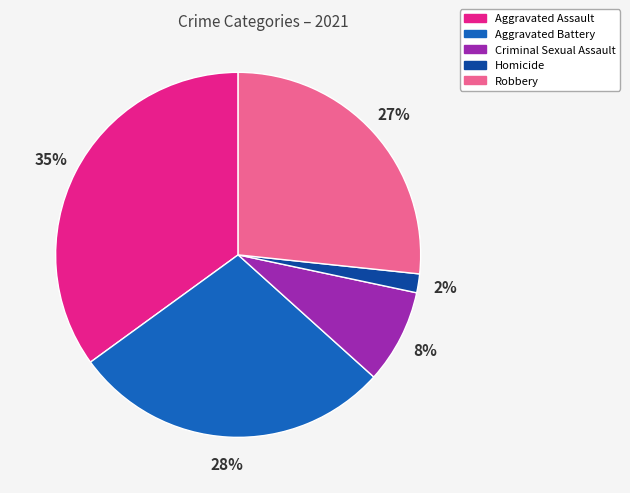

The Robbery slice represents 27% of the pie. True or false?

True